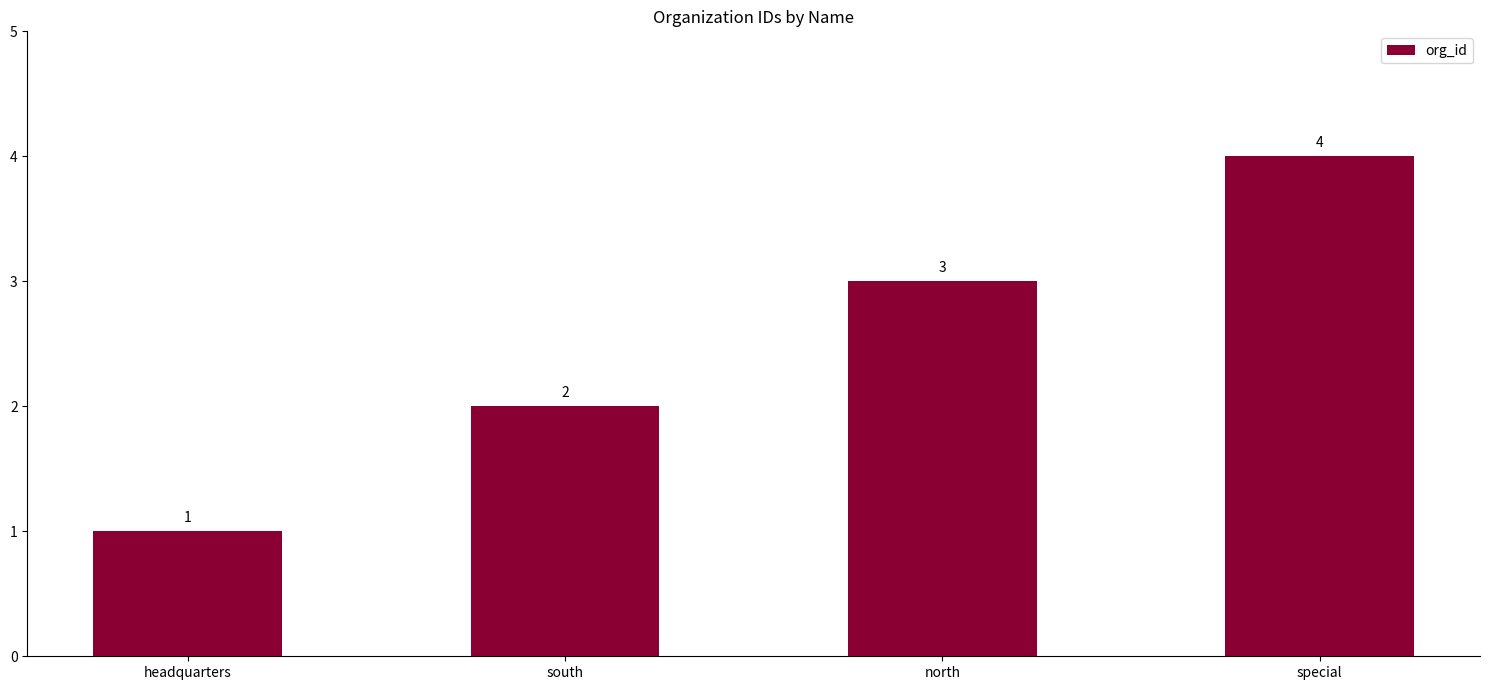

What is the change in value from south to special?

+2